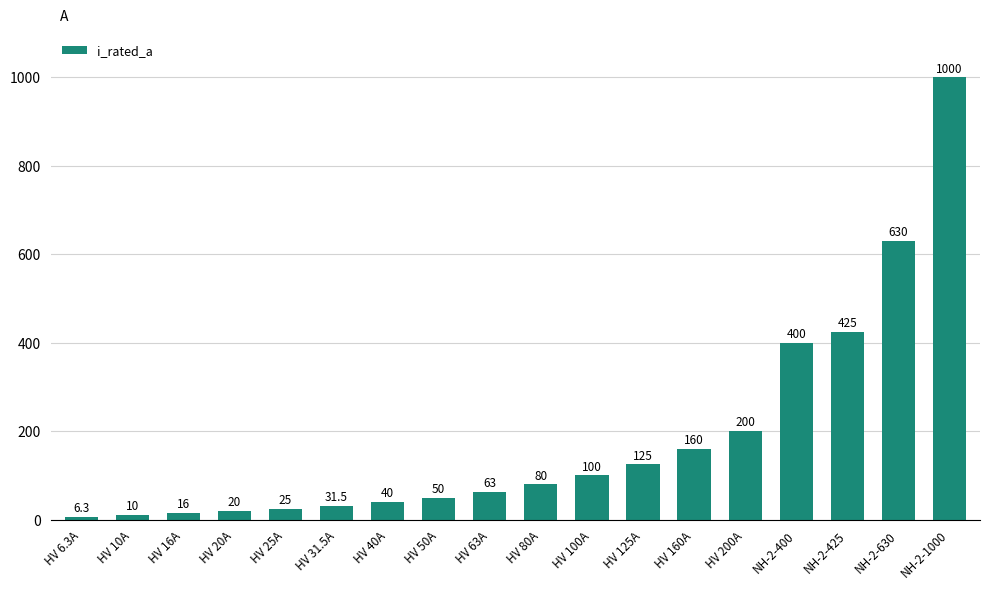

What is the label of the 11th bar from the left?

HV 100A